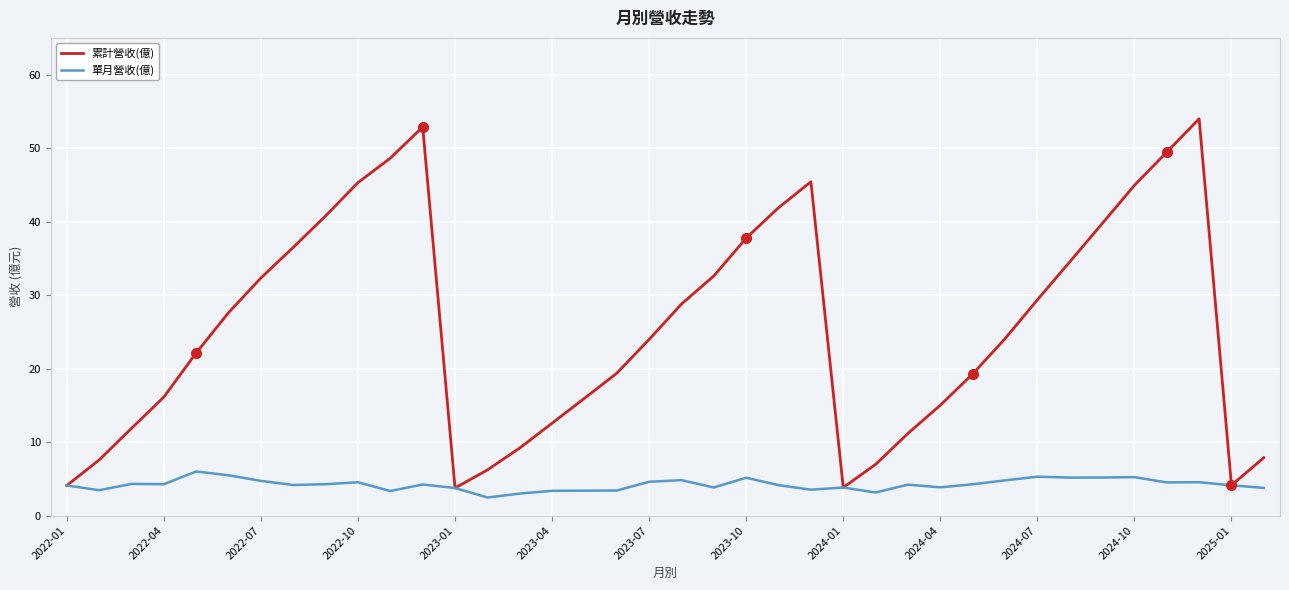

Rank the series by their average value, from highest to lowest.

累計營收(億), 單月營收(億)